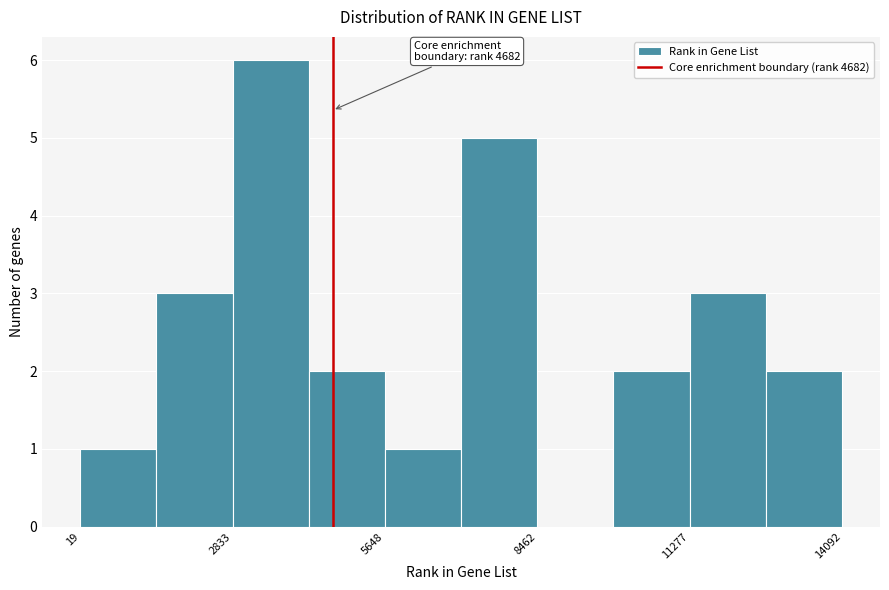

Around what value on the x-axis is the tallest bar? Give the approximate position of its centre, as read against the axis.

3500